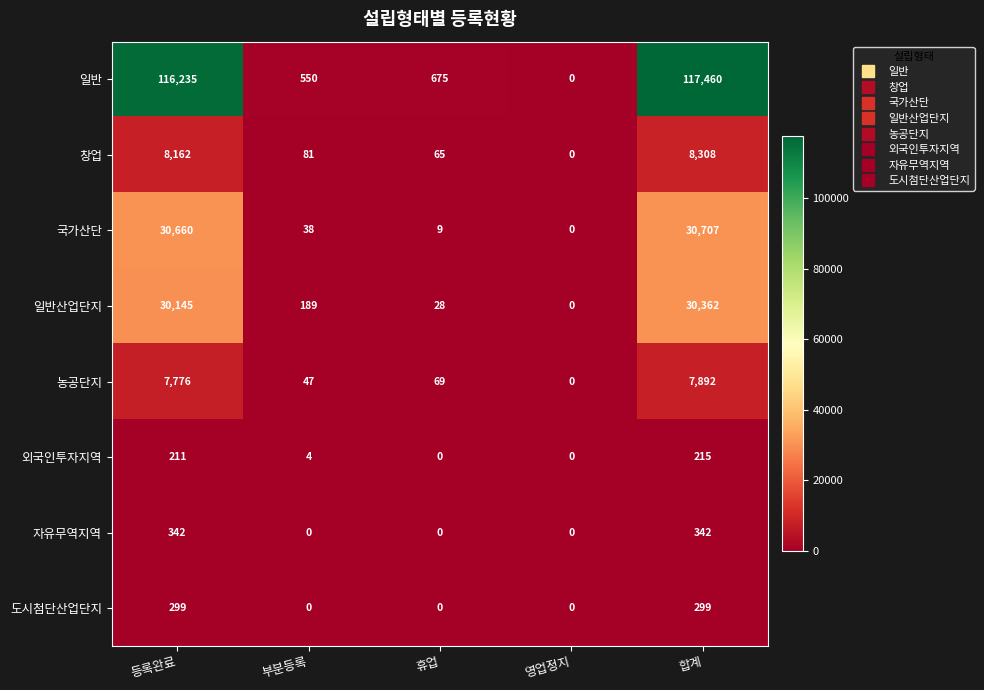

Which series changed the most between 휴업 and 영업정지?

일반